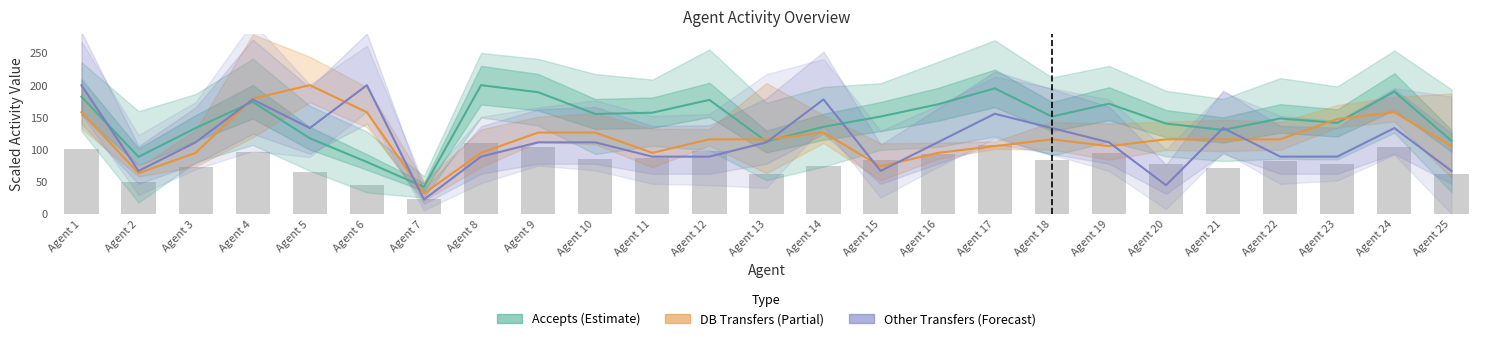

Rank the series by their maximum value, from lowest to highest.

Accepts (Estimate), DB Transfers (Partial), Other Transfers (Forecast)